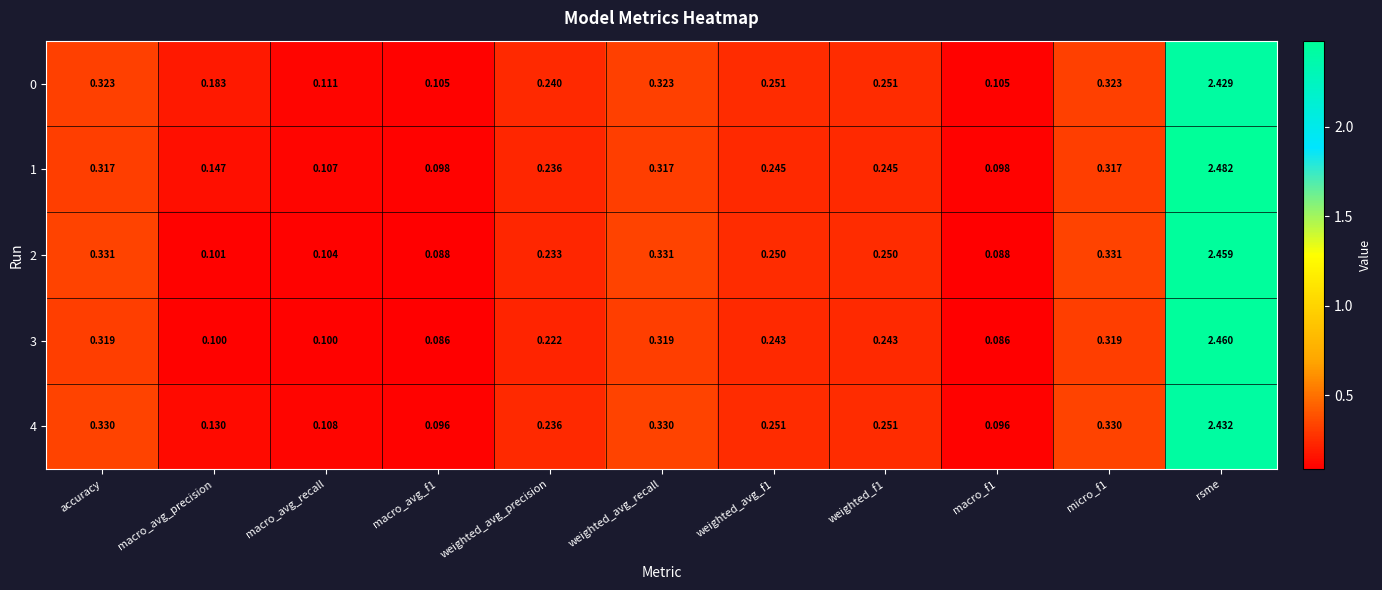

Which label corresponds to the largest value in the chart?

rsme